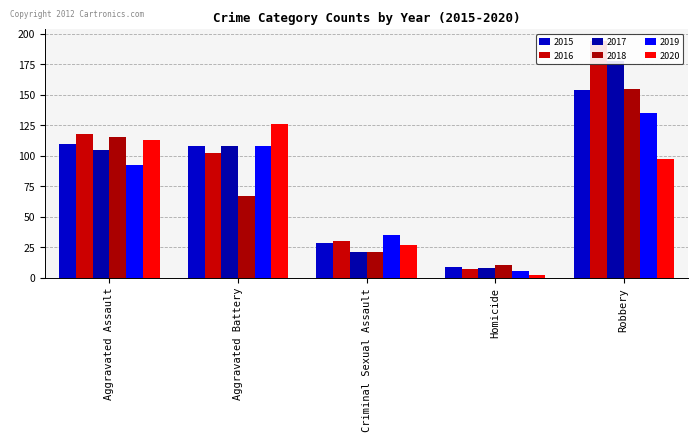

True or false: 2016 has a value of 102 at Aggravated Battery.

True